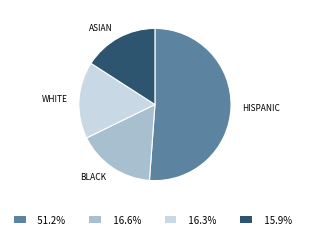

Is there a majority slice in this chart?

Yes